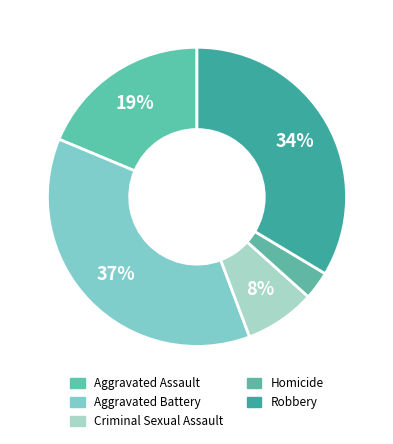

Which category has the biggest portion of the pie?

Aggravated Battery